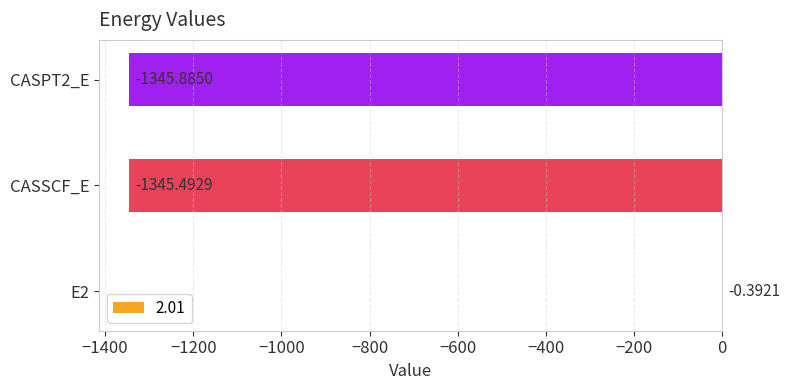

How many data points are above -1345?

1